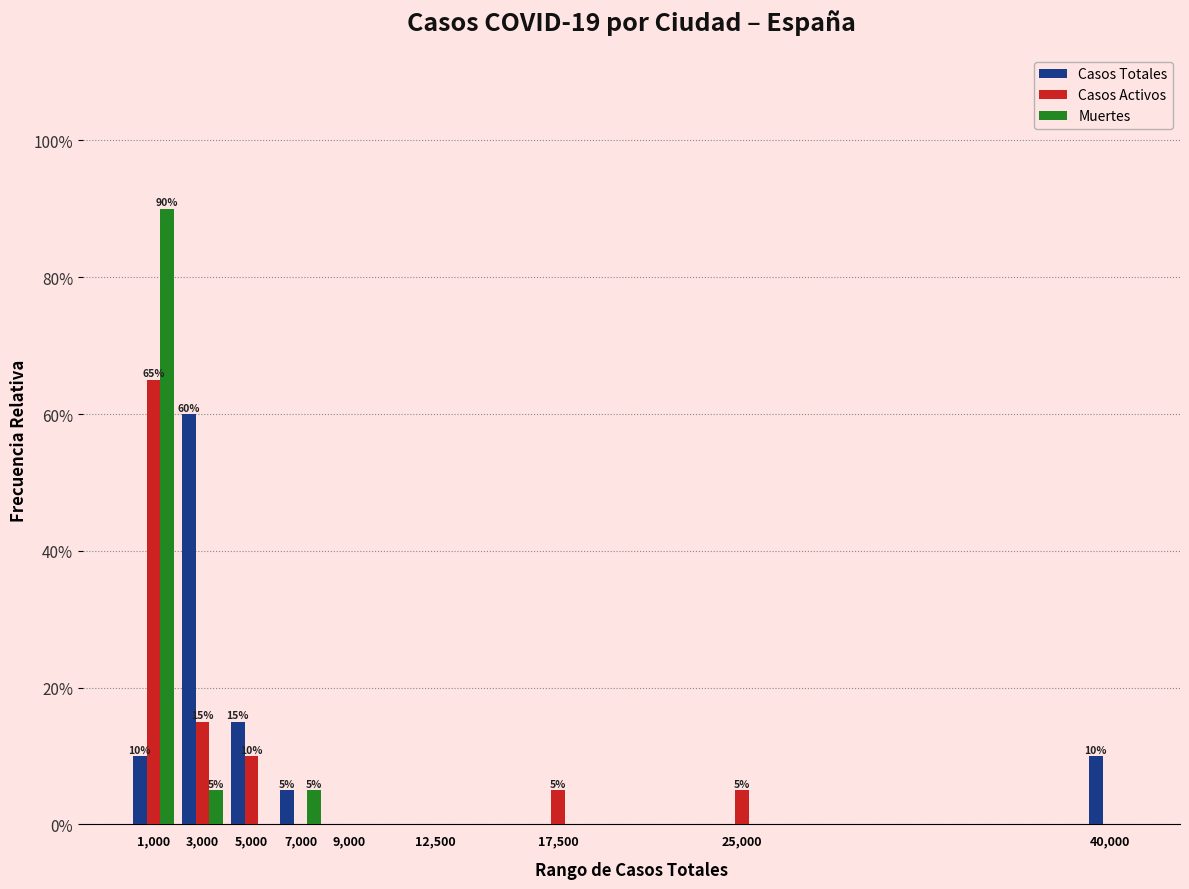

What are all the series names shown in the legend?

Casos Totales, Casos Activos, Muertes